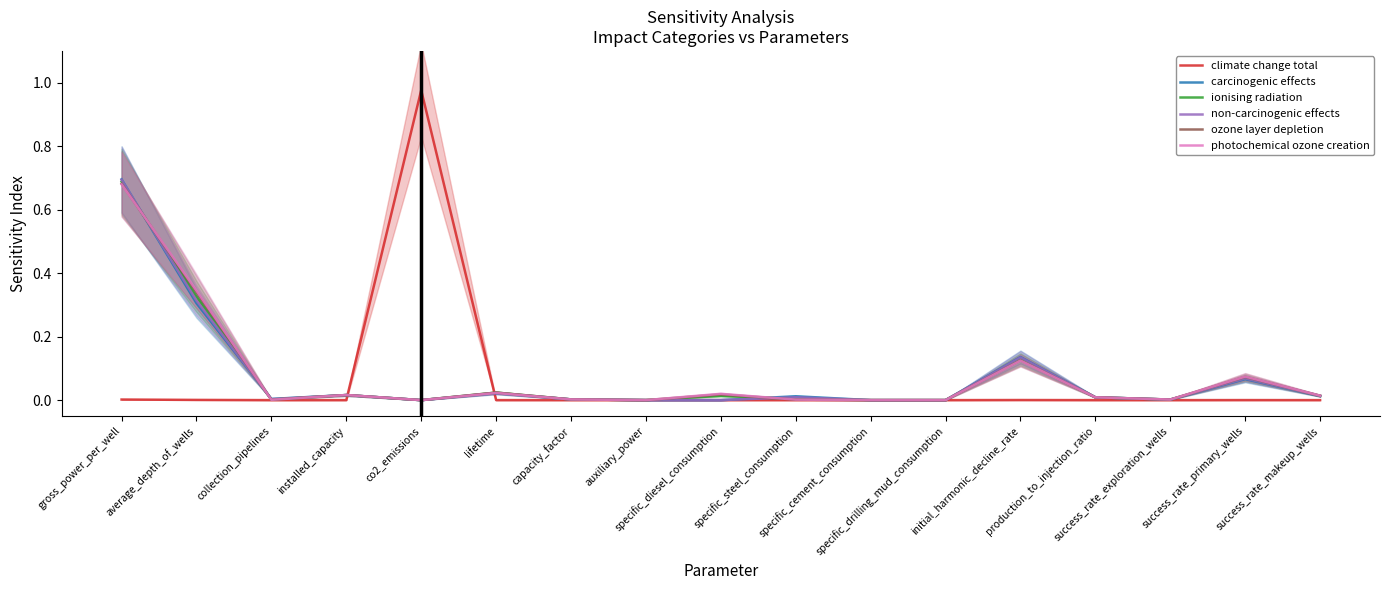

Does the chart have visible grid lines?

No